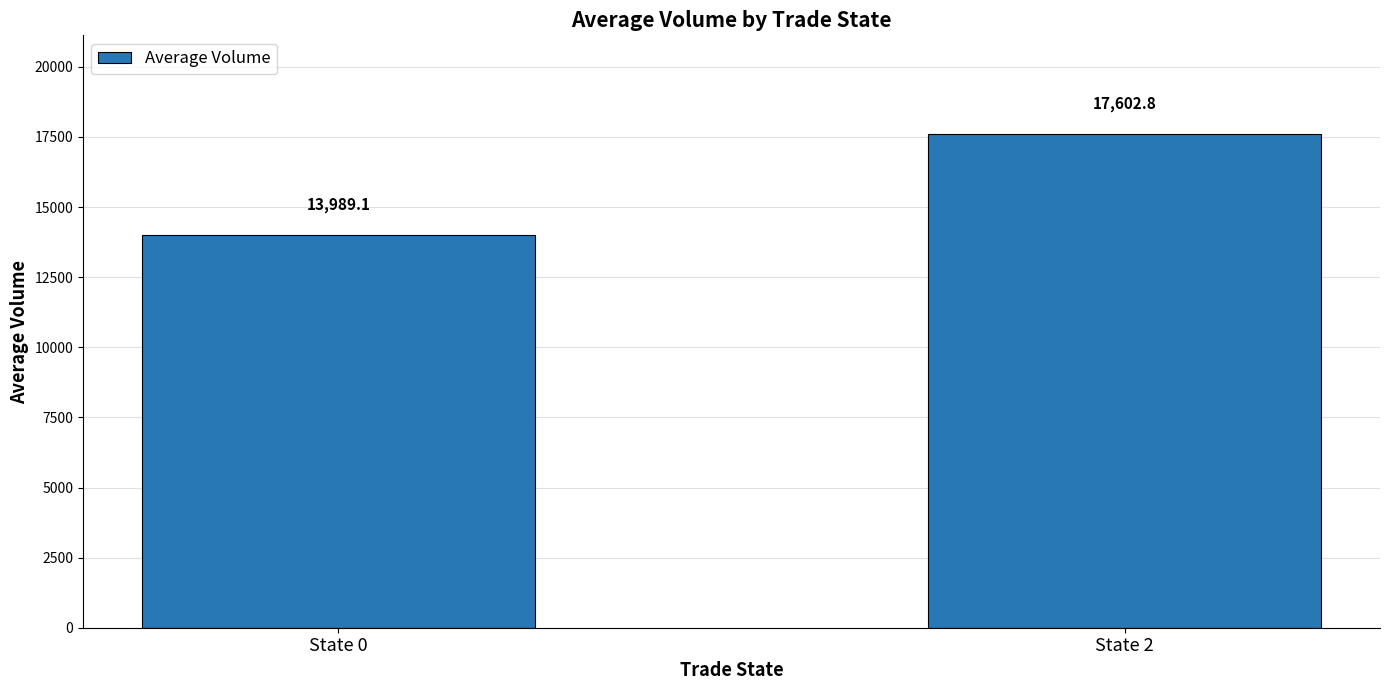

Reading left to right, extract all data points from this chart.

13989.1	17602.8